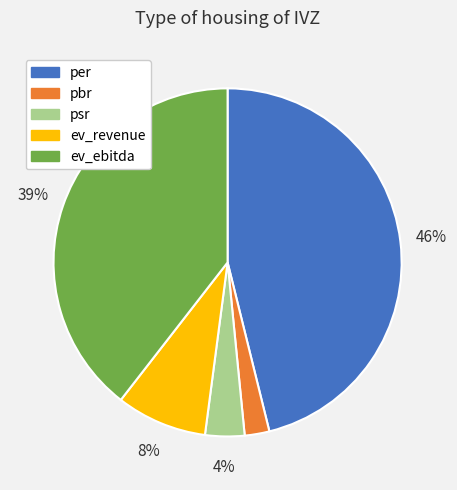

Which has a higher value, ev_ebitda or ev_revenue?

ev_ebitda